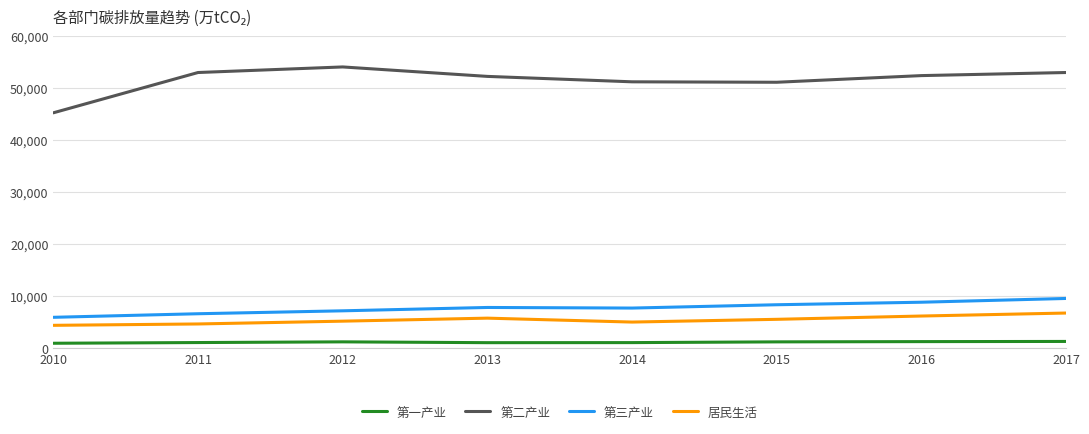

What is the difference between the maximum and minimum values in the 第三产业 series?

3625.7